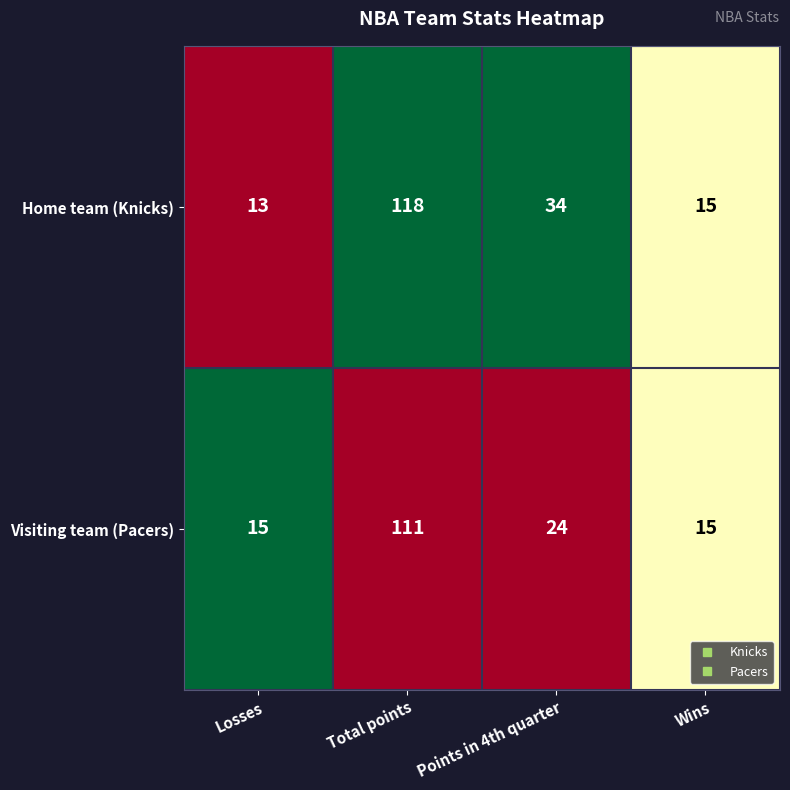

At which category is the sum across all series the highest?

Total points